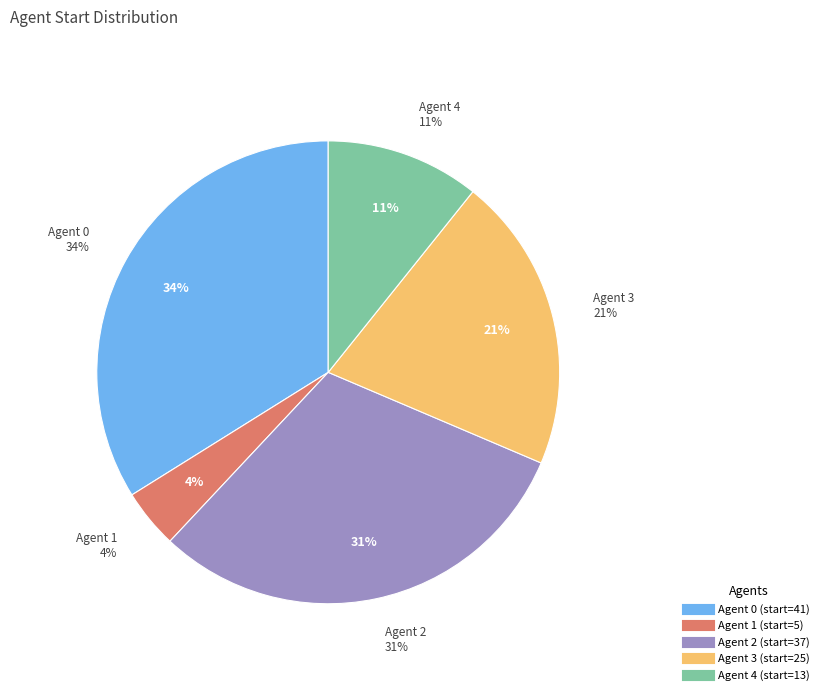

How many slices are in this pie chart?

5